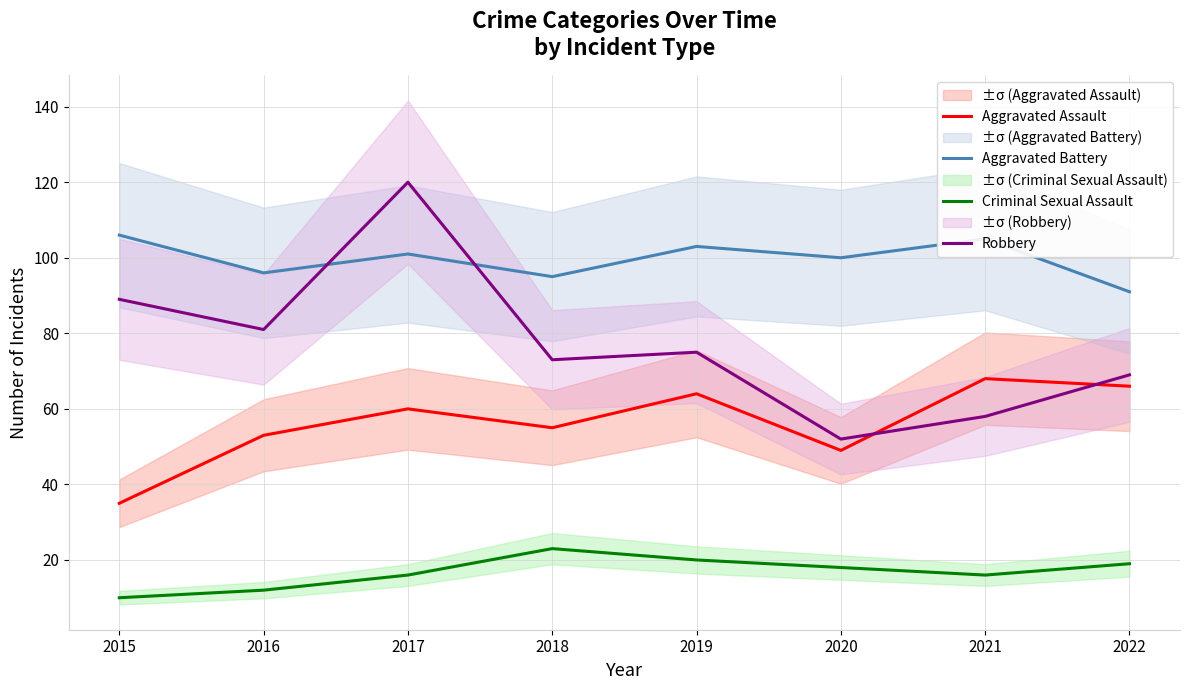

What is the difference between the highest and lowest values at 2020?

82